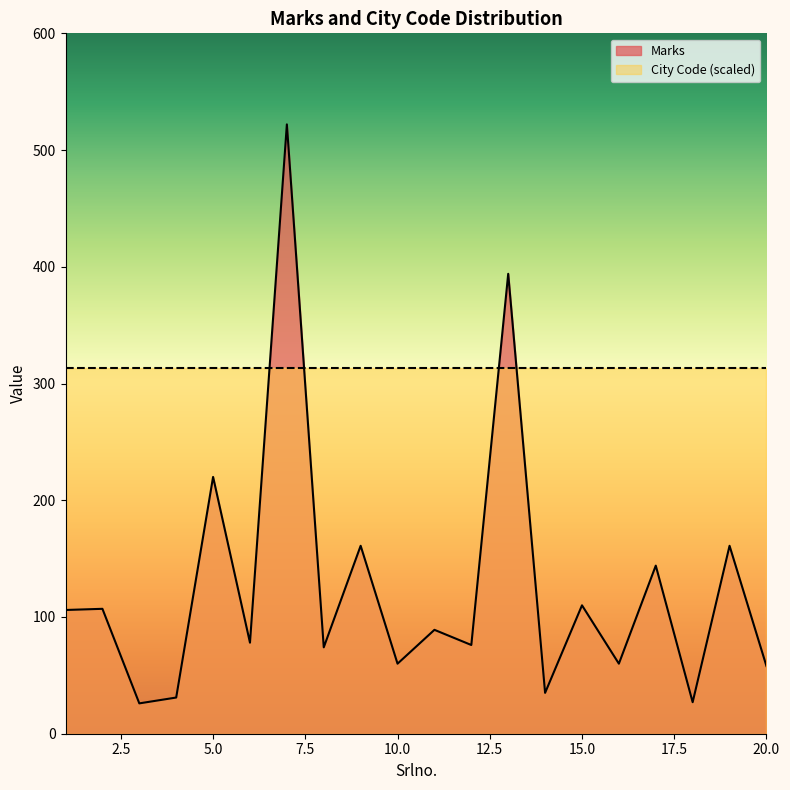

The chart shows a value of 522 at 7. True or false?

True